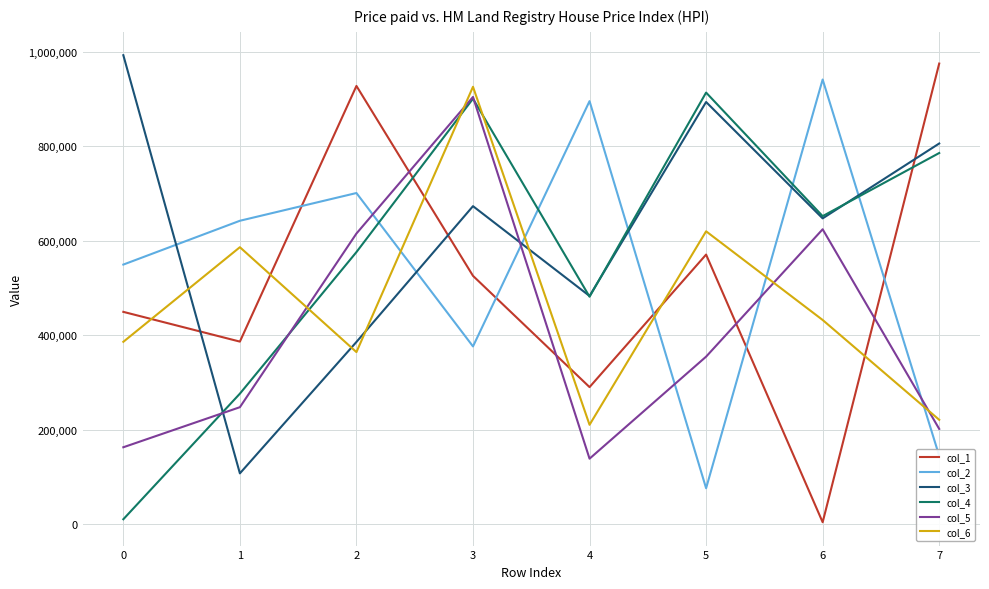

Is the value of col_6 at 5 greater than the value of col_3 at 7?

No